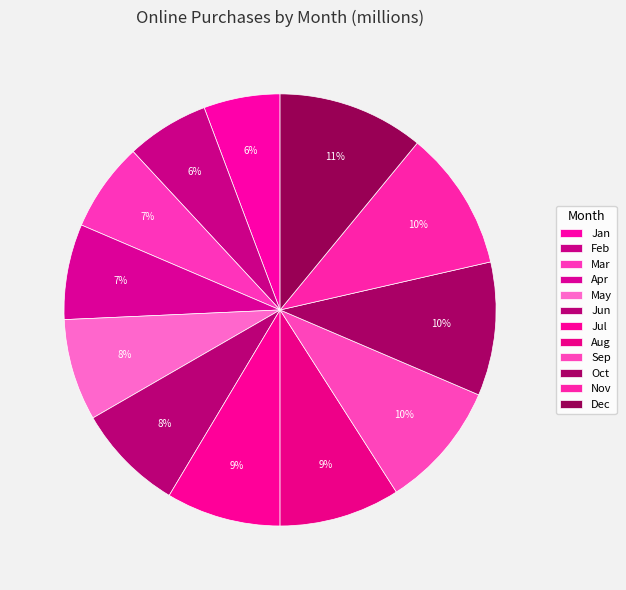

Which slice is the largest?

Dec